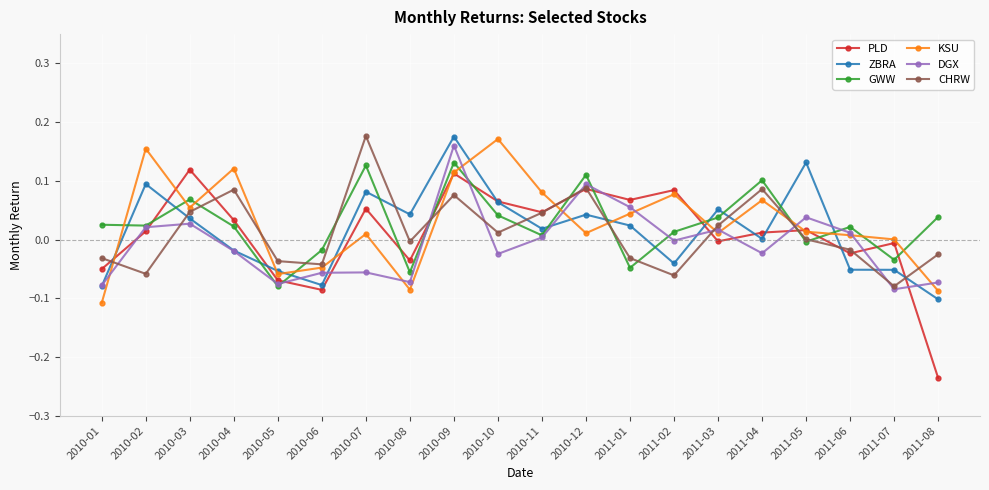

What are all the series names shown in the legend?

PLD, ZBRA, GWW, KSU, DGX, CHRW